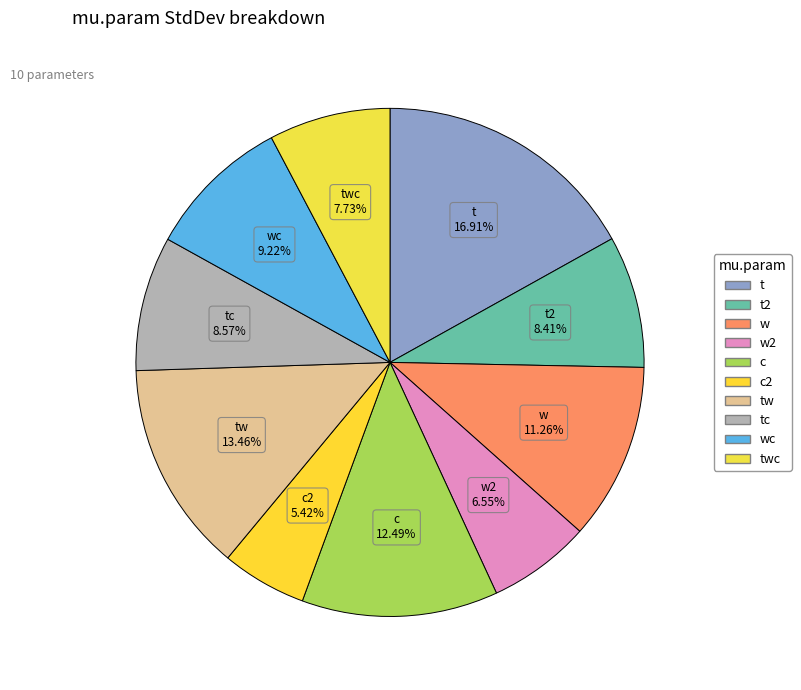

Which slice is the largest?

t